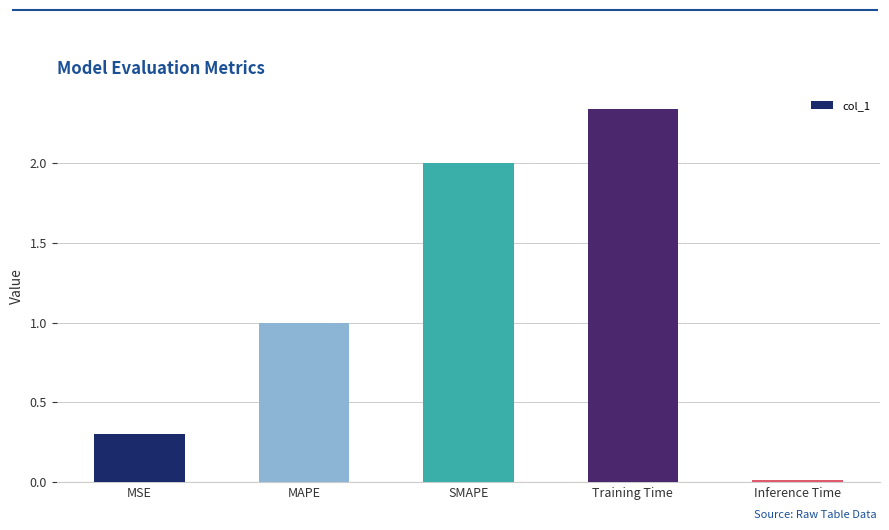

List the labels in order of value, smallest first.

Inference Time, MSE, MAPE, SMAPE, Training Time